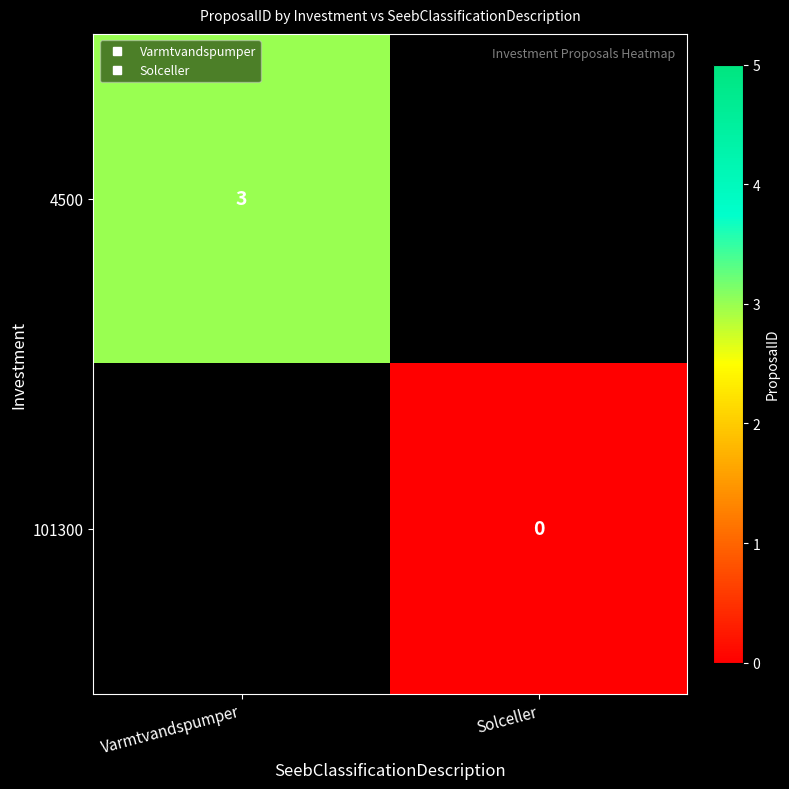

List the labels in order of 101300 value, largest first.

Varmtvandspumper, Solceller